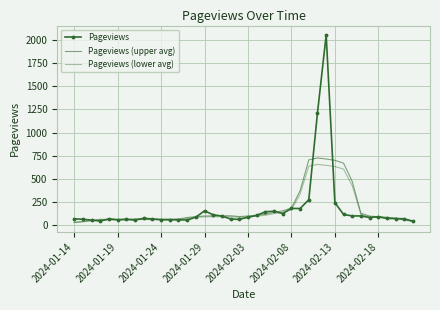

True or false: Pageviews (upper avg) and Pageviews intersect in this chart.

True